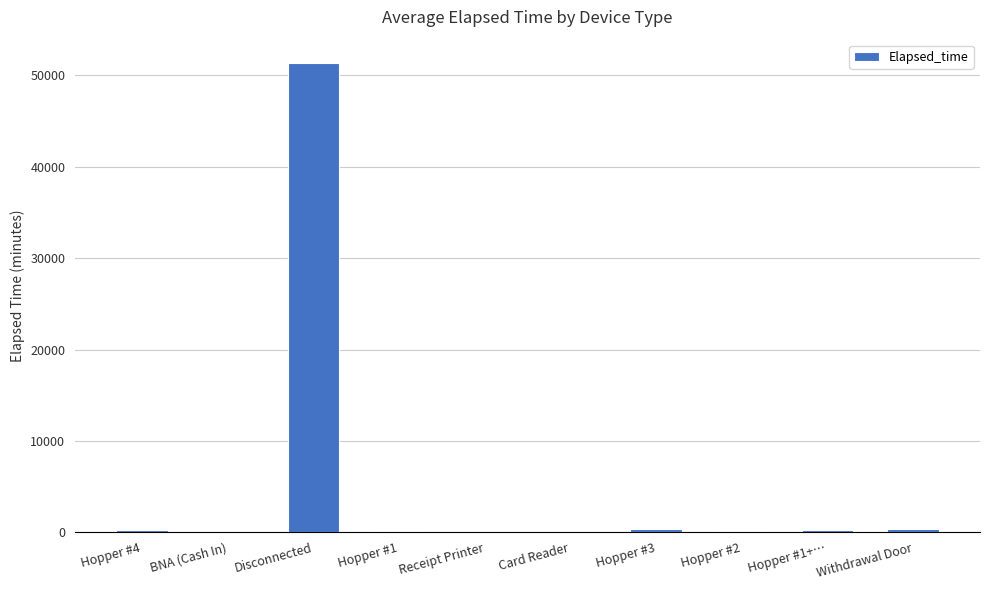

At which label is the value closest to 25690?

Hopper #3